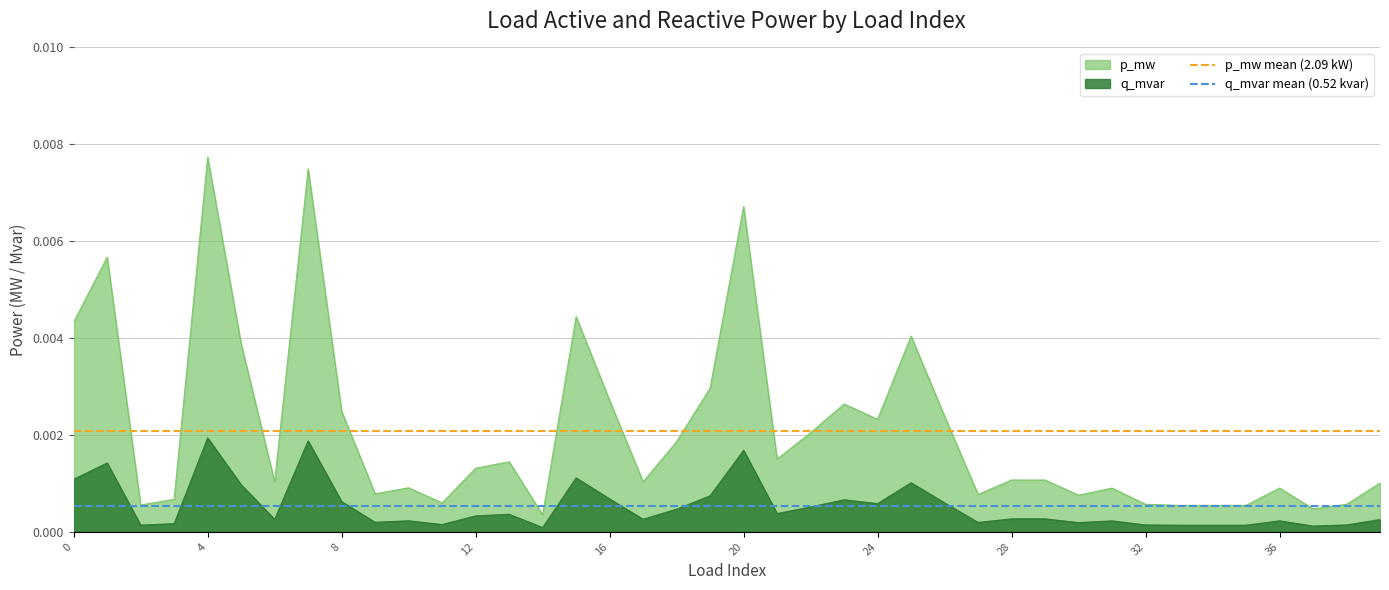

True or false: q_mvar and p_mw cross at least once.

False